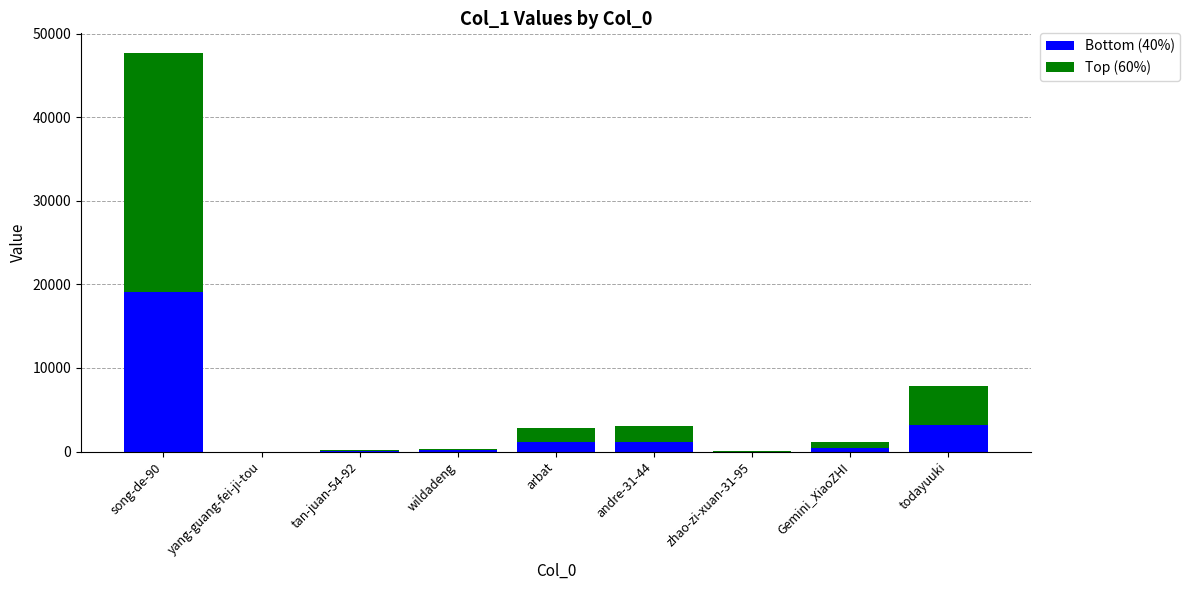

At which category is the sum across all series the highest?

song-de-90